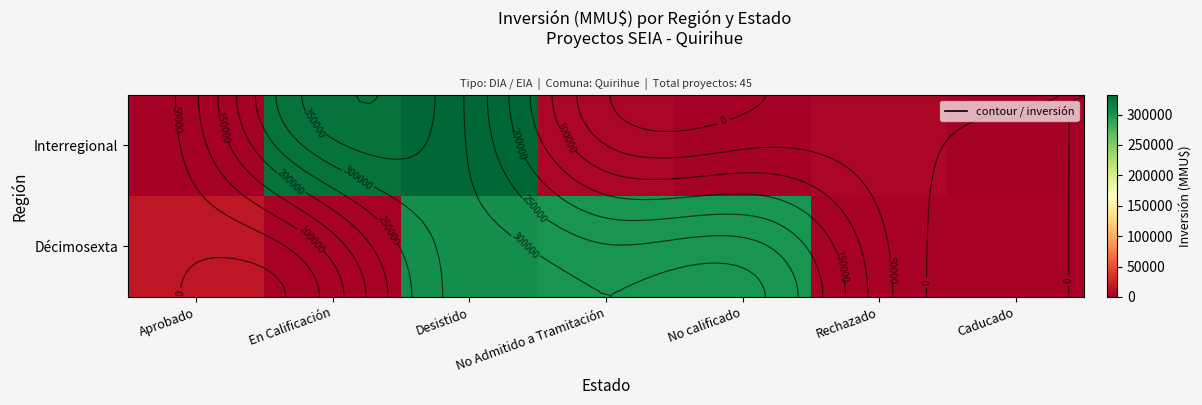

True or false: Décimosexta has a value of 450332 at Desistido.

False